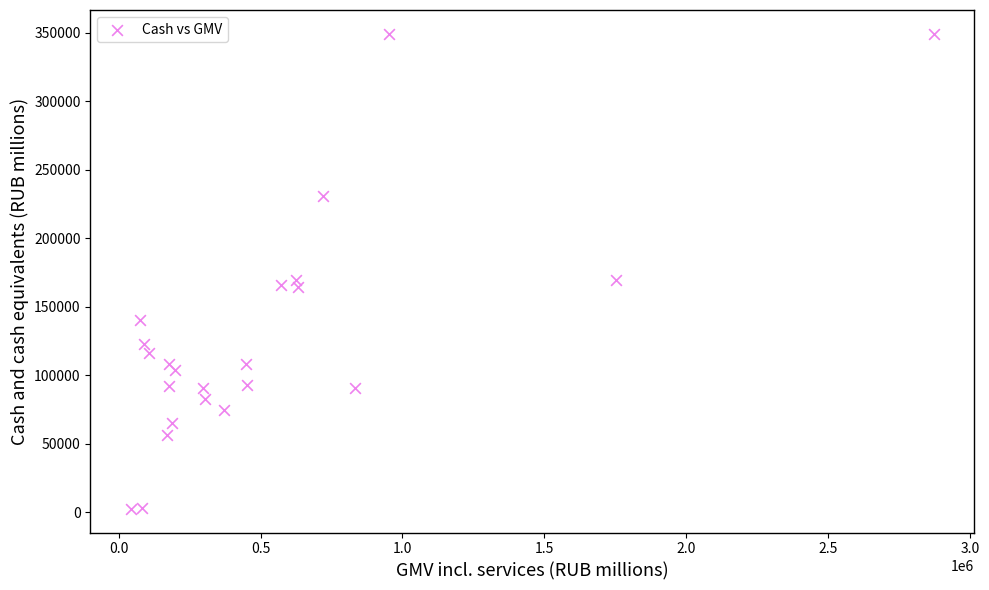

What is the range of Y values (max minus min)?

346514